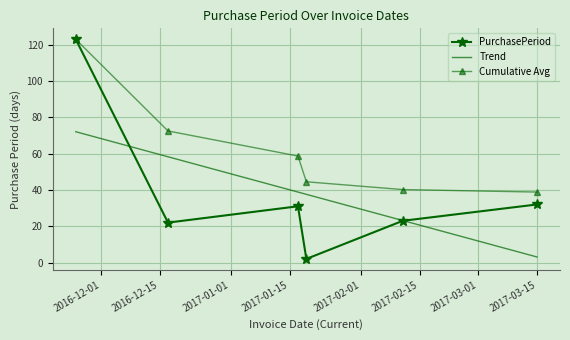

What is the minimum value shown in the chart?

2